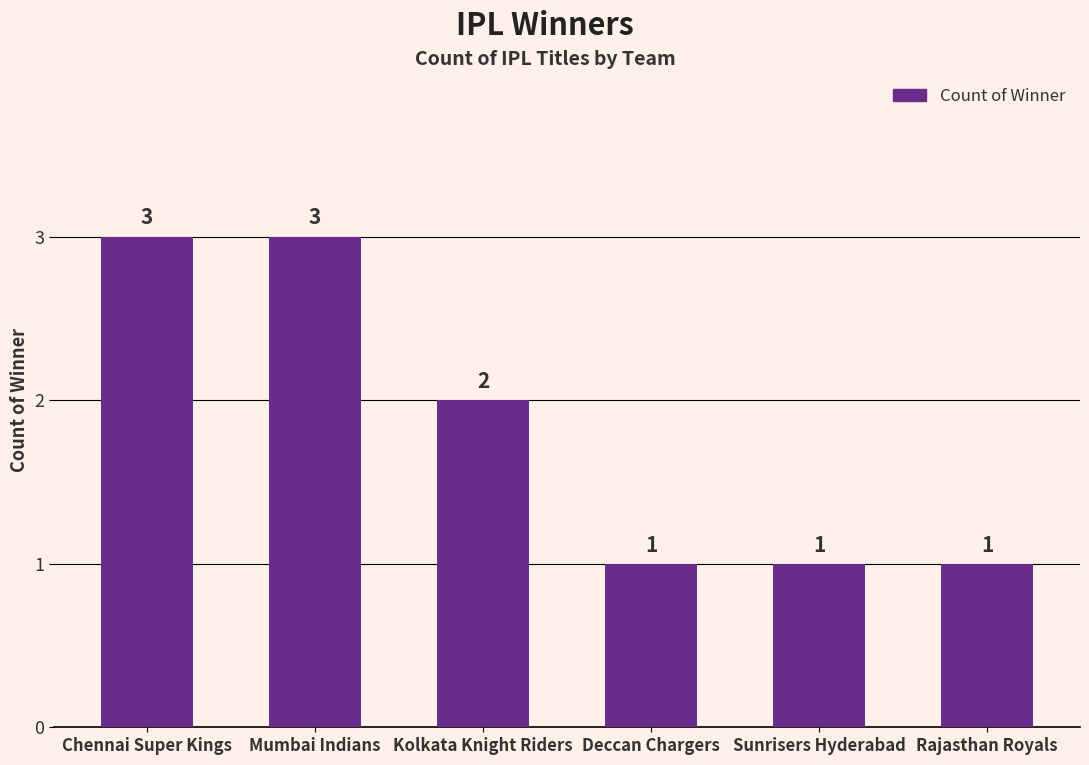

The chart shows a value of 1 at Chennai Super Kings. True or false?

False